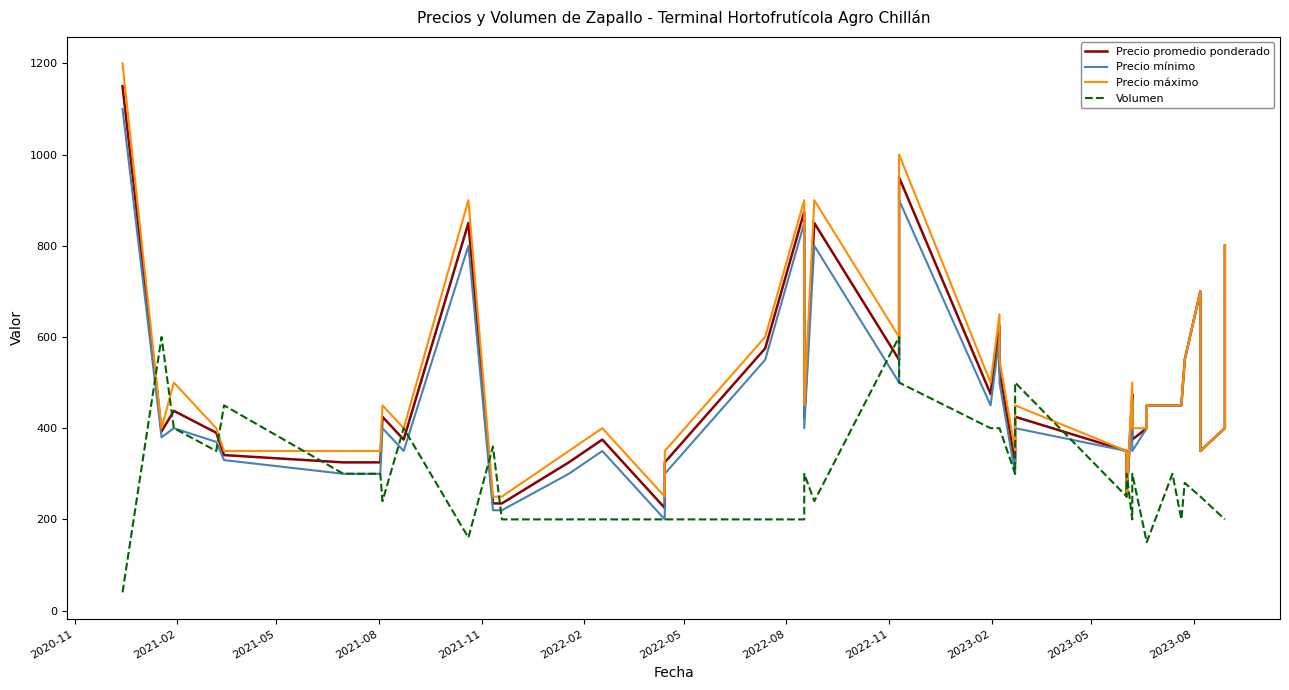

Which label corresponds to the smallest value in the chart?

2020-11